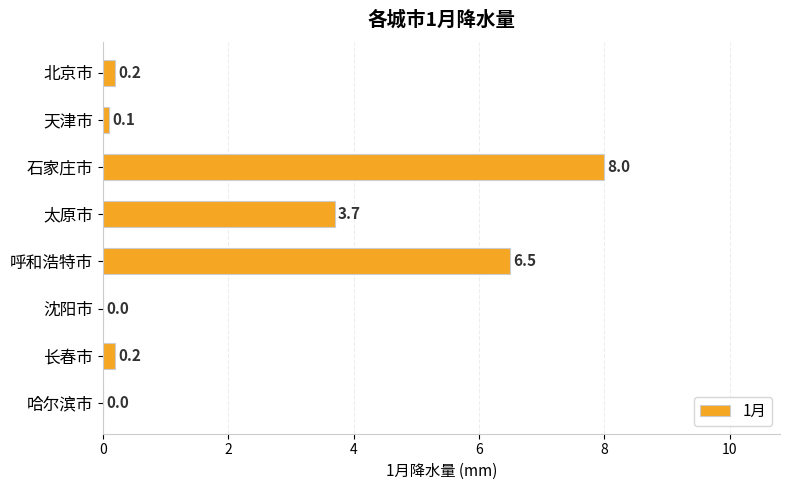

How many values exceed 0?

6